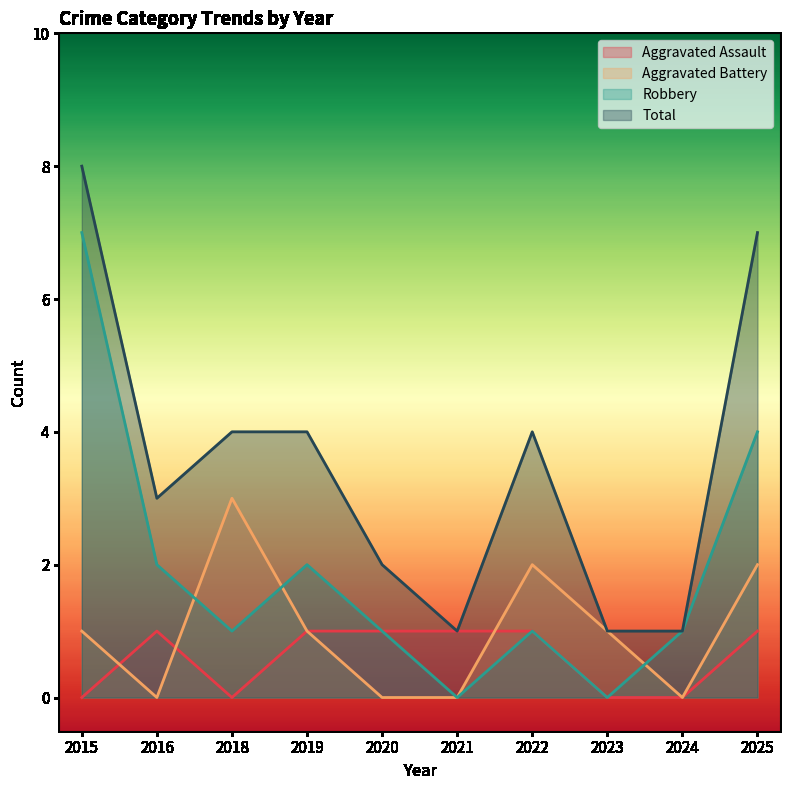

The value of Aggravated Assault at 2025 is 2. True or false?

False